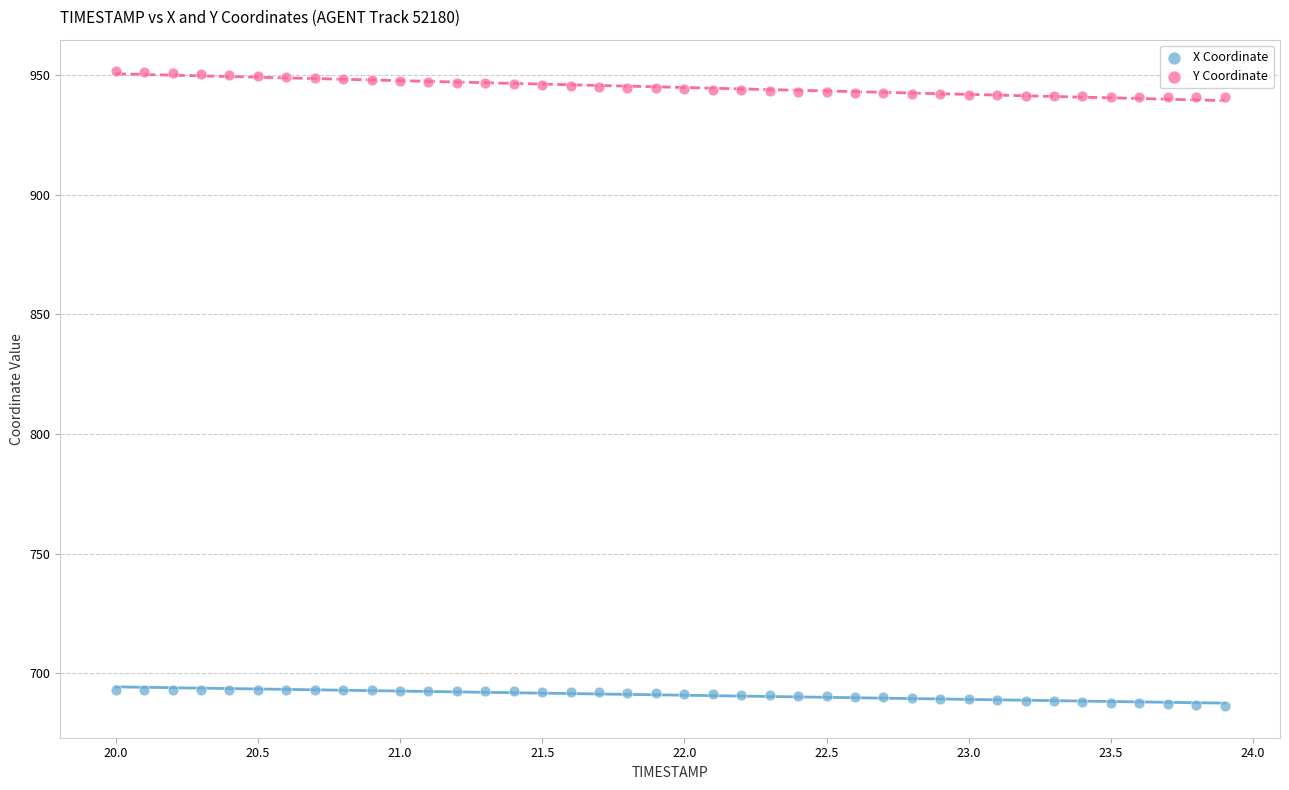

What are all the series names shown in the legend?

X Coordinate, Y Coordinate